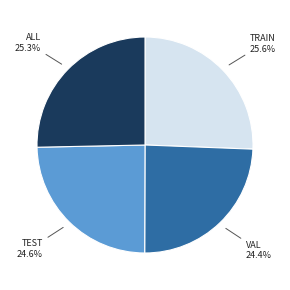

Is there any slice that represents more than half of the pie?

No